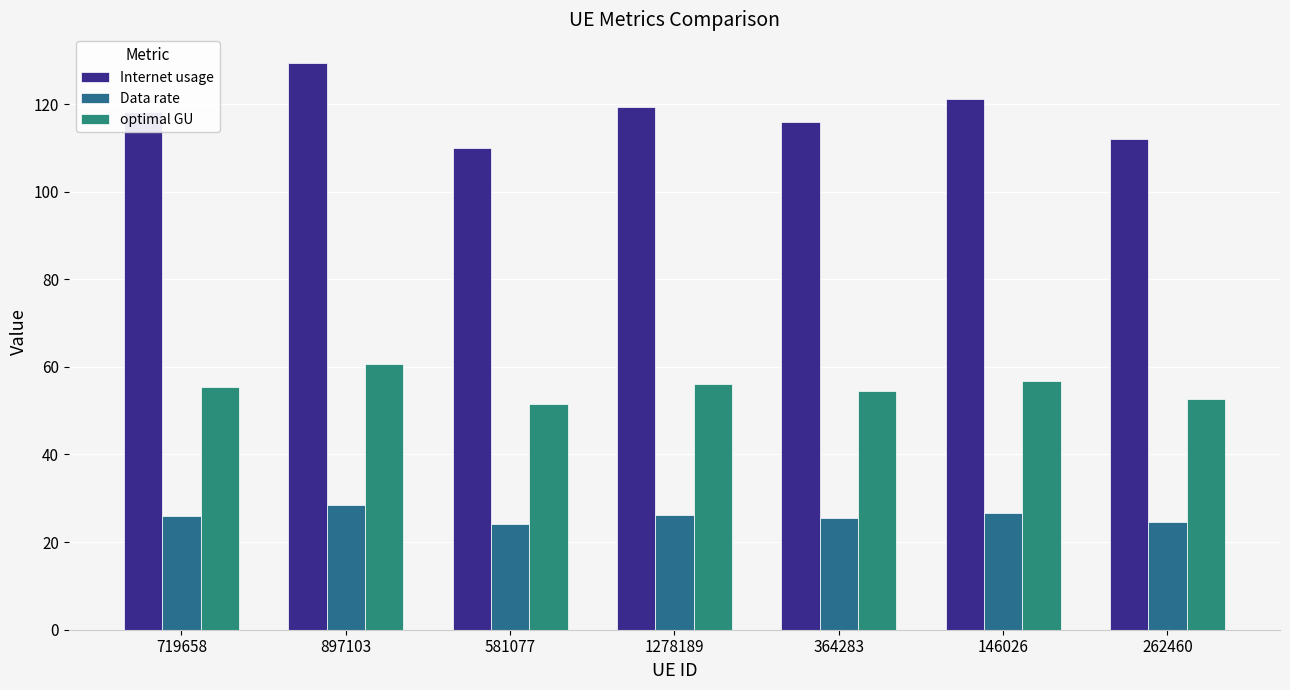

What is the sum of all Internet usage values?

826.1